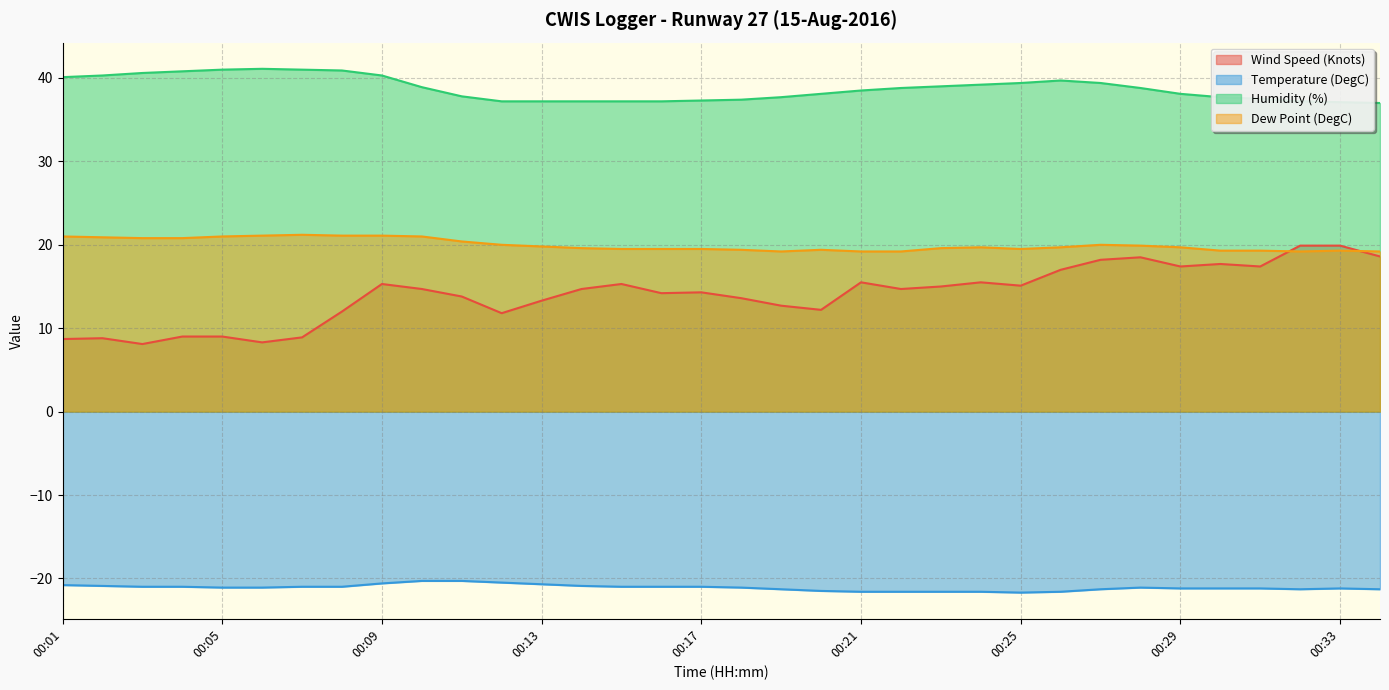

The Wind Speed (Knots) series shows 18.5 at 00:28. True or false?

True